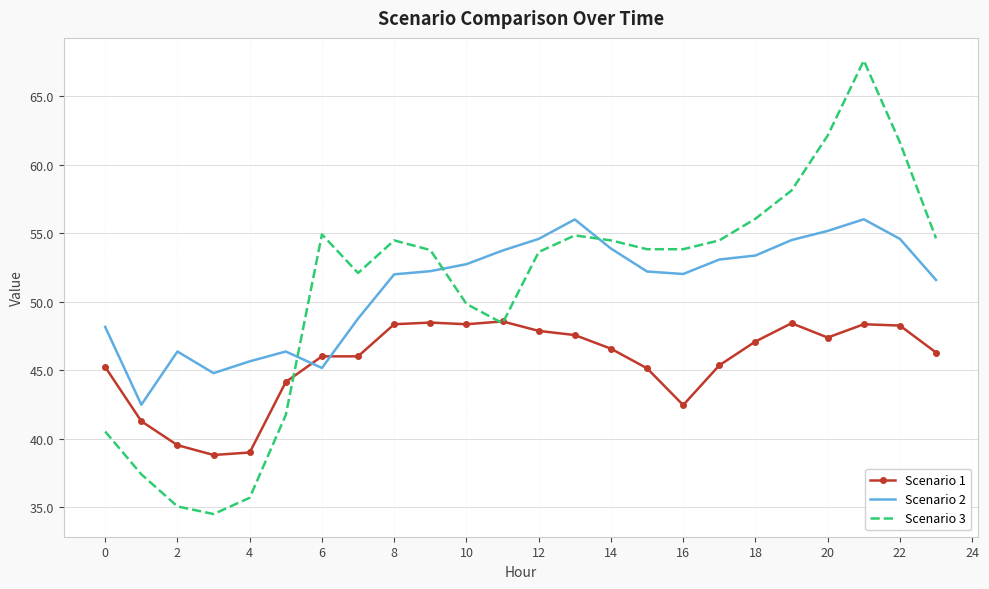

Which series has the largest range (max minus min)?

Scenario 3